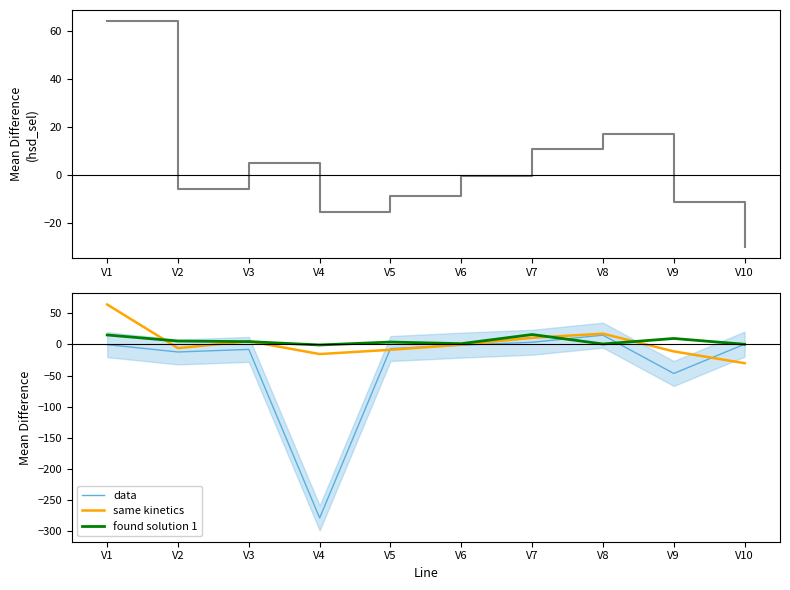

What is the value of the same kinetics point at the 7th from the left?

10.6